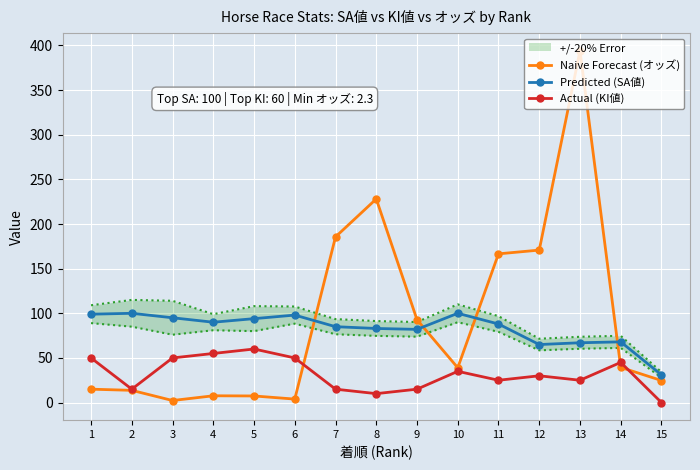

Which label corresponds to the smallest value in the chart?

15